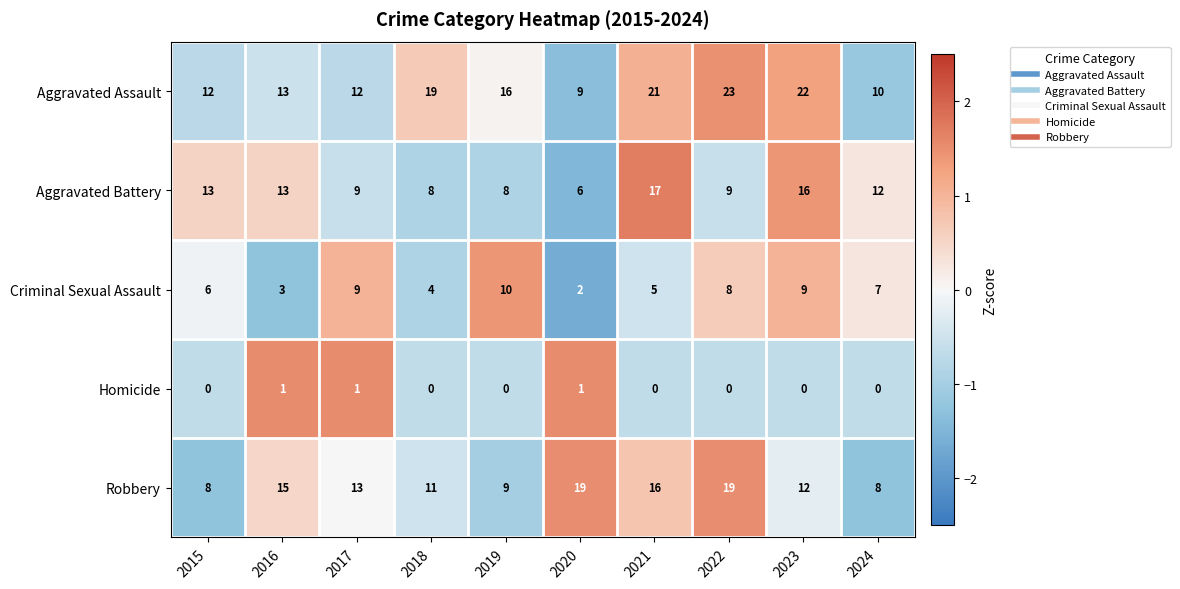

At 2020, list the series in order from smallest to largest.

Homicide, Criminal Sexual Assault, Aggravated Battery, Aggravated Assault, Robbery